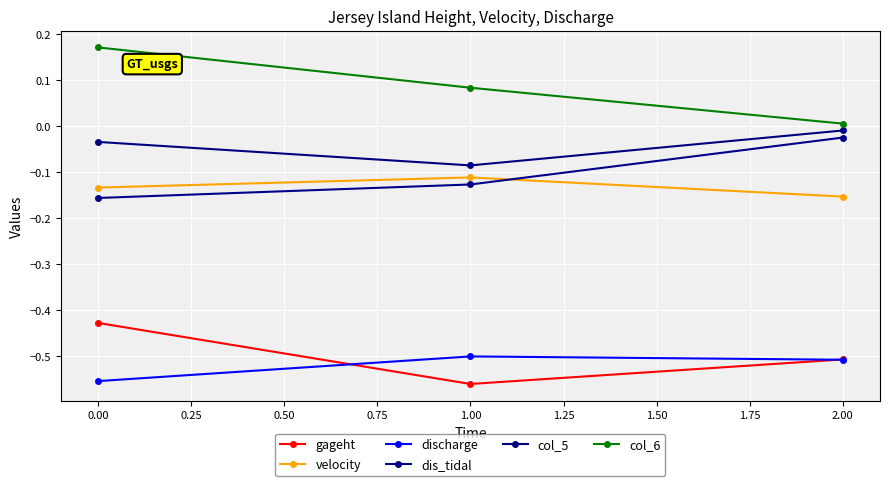

Count the number of data series in this chart.

6